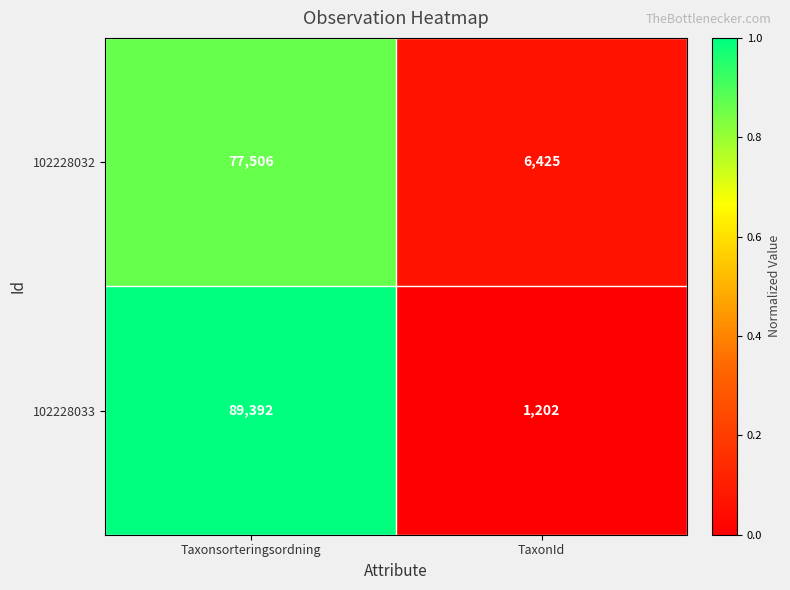

How many categories are shown in the chart?

2